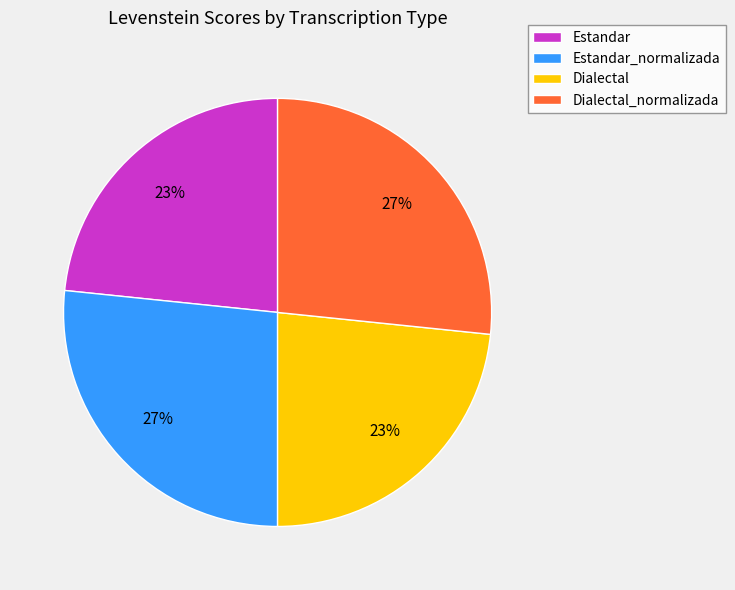

Does Estandar account for over 50% of the chart?

No